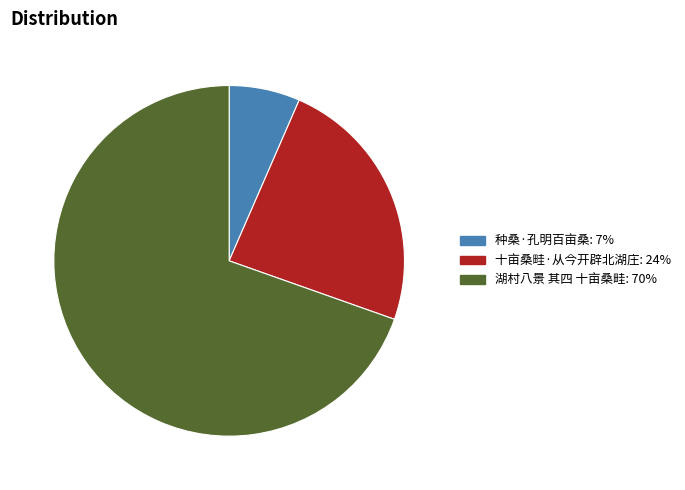

What is the ratio of the value at 十亩桑畦·从今开辟北湖庄 to the value at 种桑·孔明百亩桑?

3.7